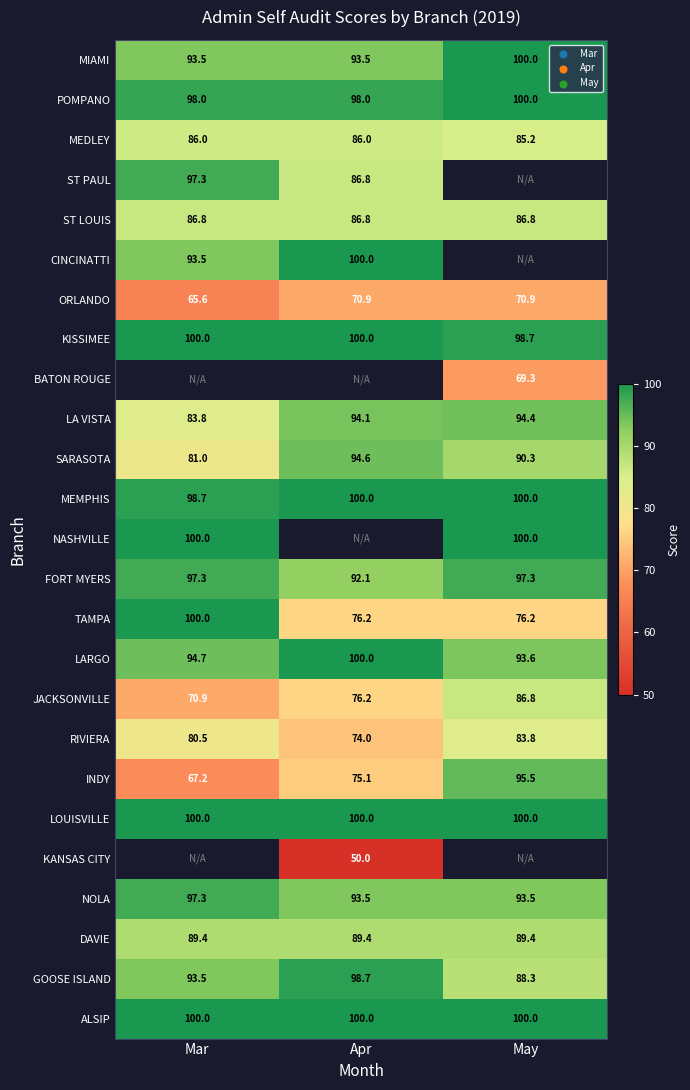

What is the difference between the maximum and minimum values in the MEMPHIS series?

1.3